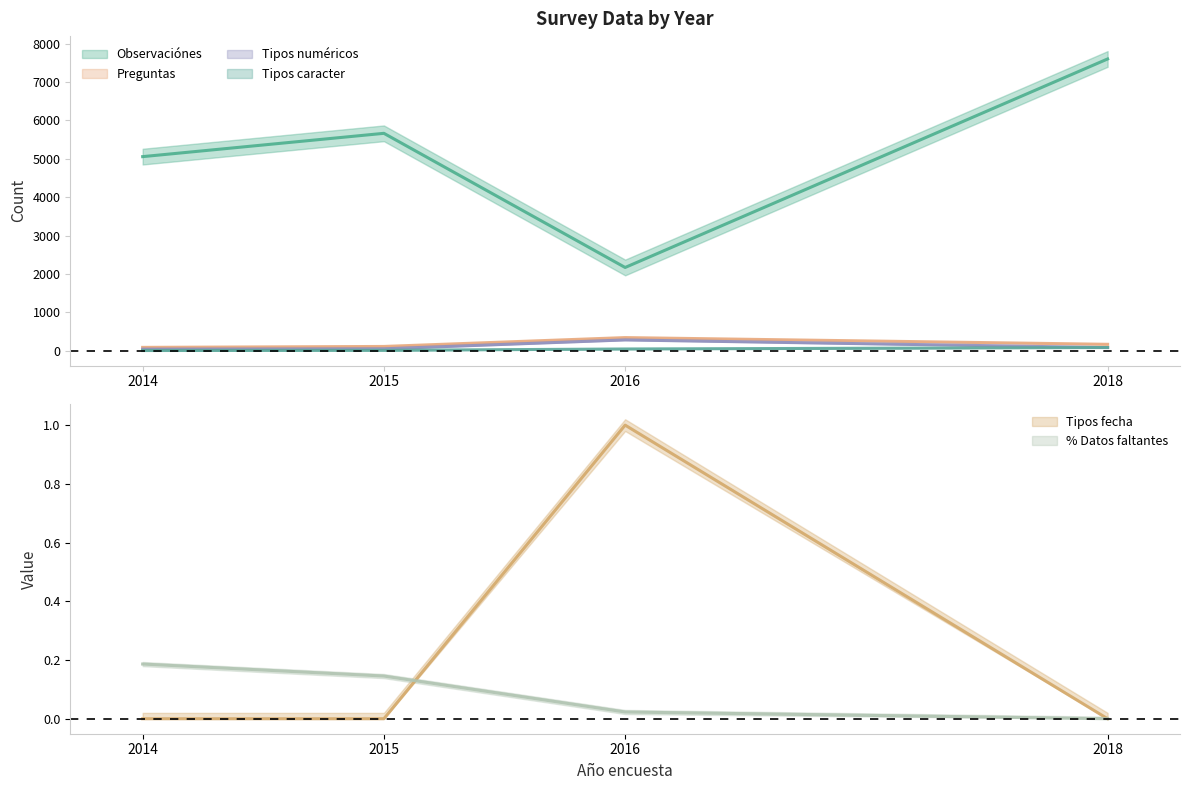

True or false: Tipos numéricos has a value of 84.0 at 2018.

True